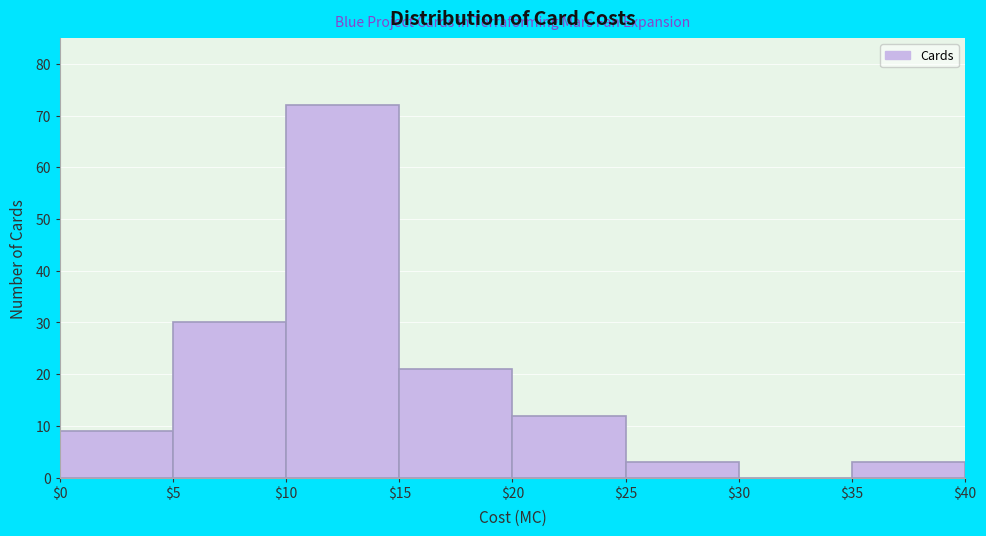

How tall is the bar that spans $35 to $40 on the x-axis? The values are not printed on the chart, so give them approximately, as read against the axis.

3